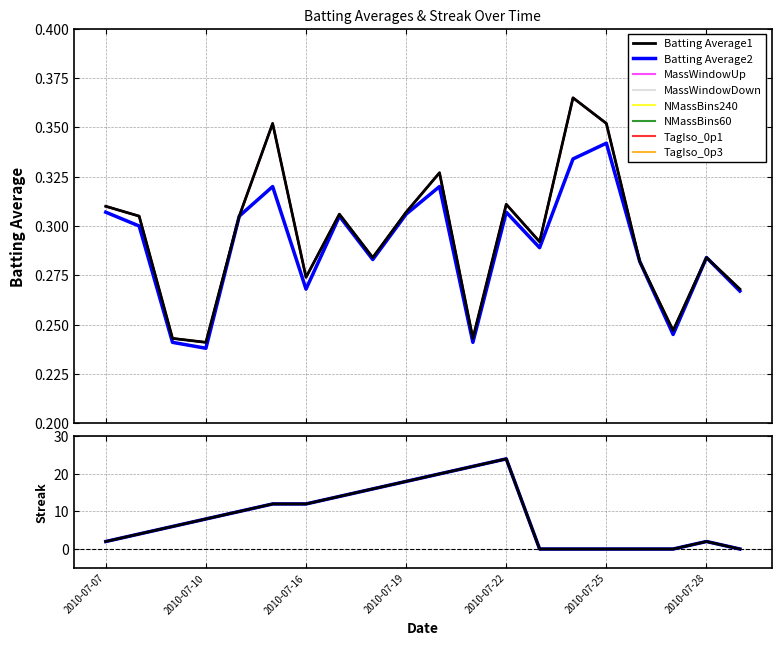

At which category is the sum across all series the highest?

2010-07-22